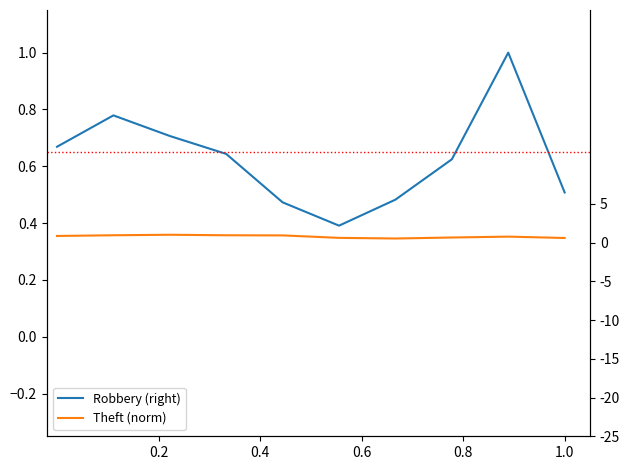

Rank the series by their maximum value, from lowest to highest.

Robbery (norm), Theft (norm)